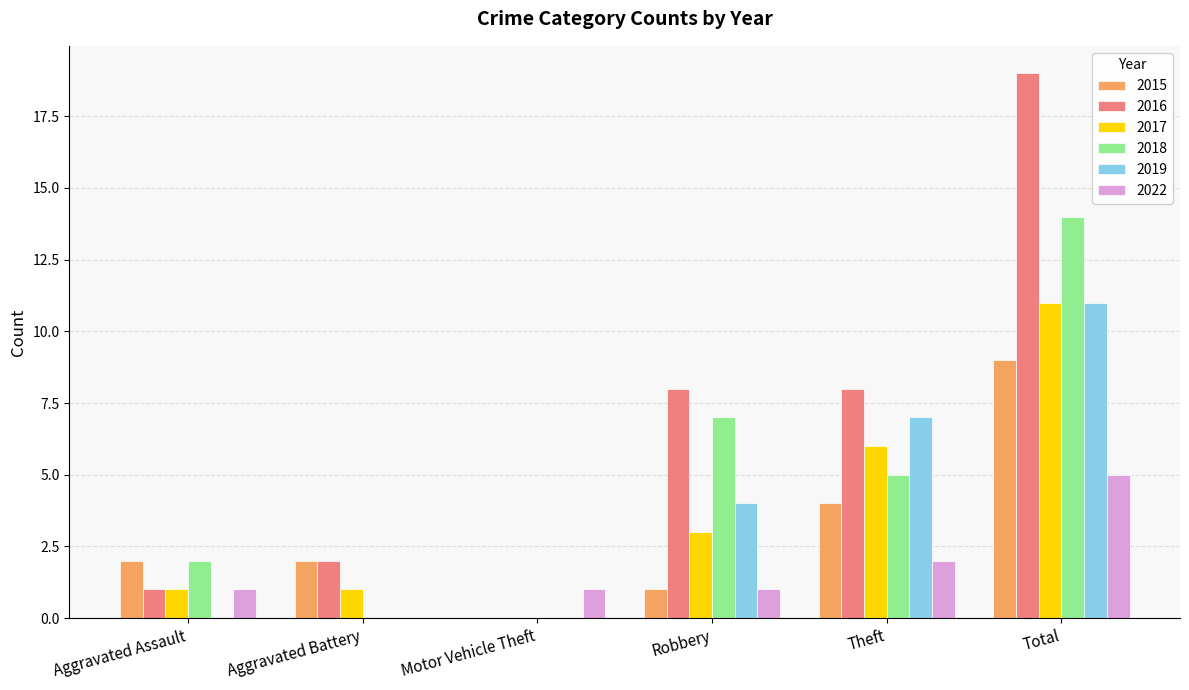

Is the value of 2015 at Total greater than the value of 2022 at Robbery?

Yes